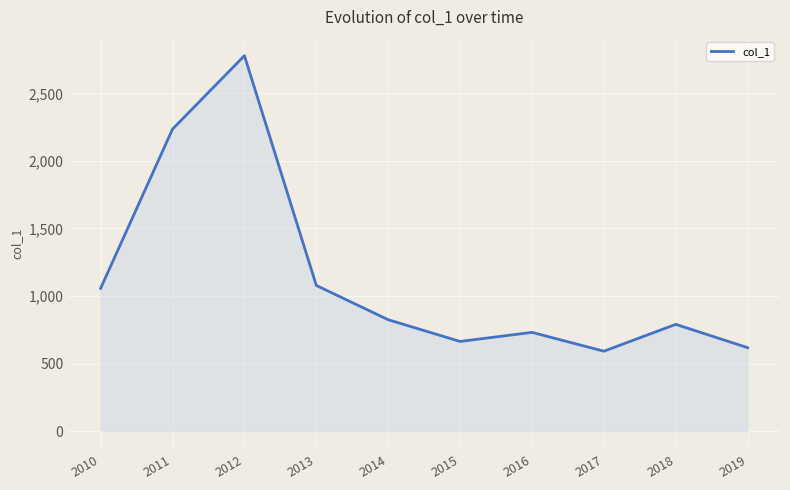

How many distinct data groups are displayed?

1